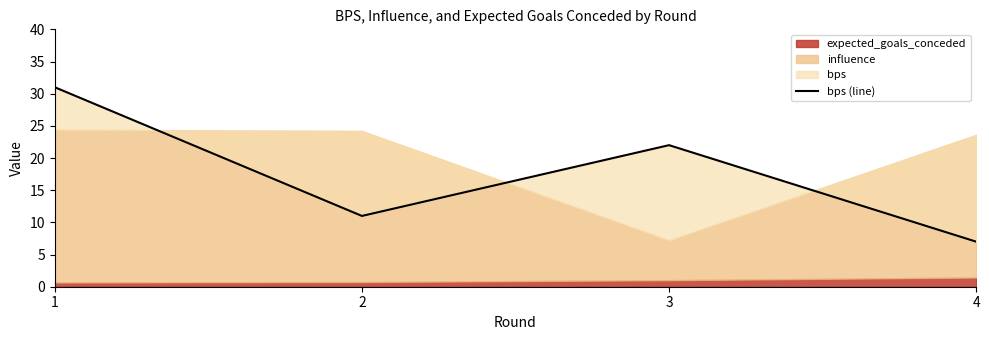

Reading right to left, list all the values displayed in this chart.

7	22	11	31